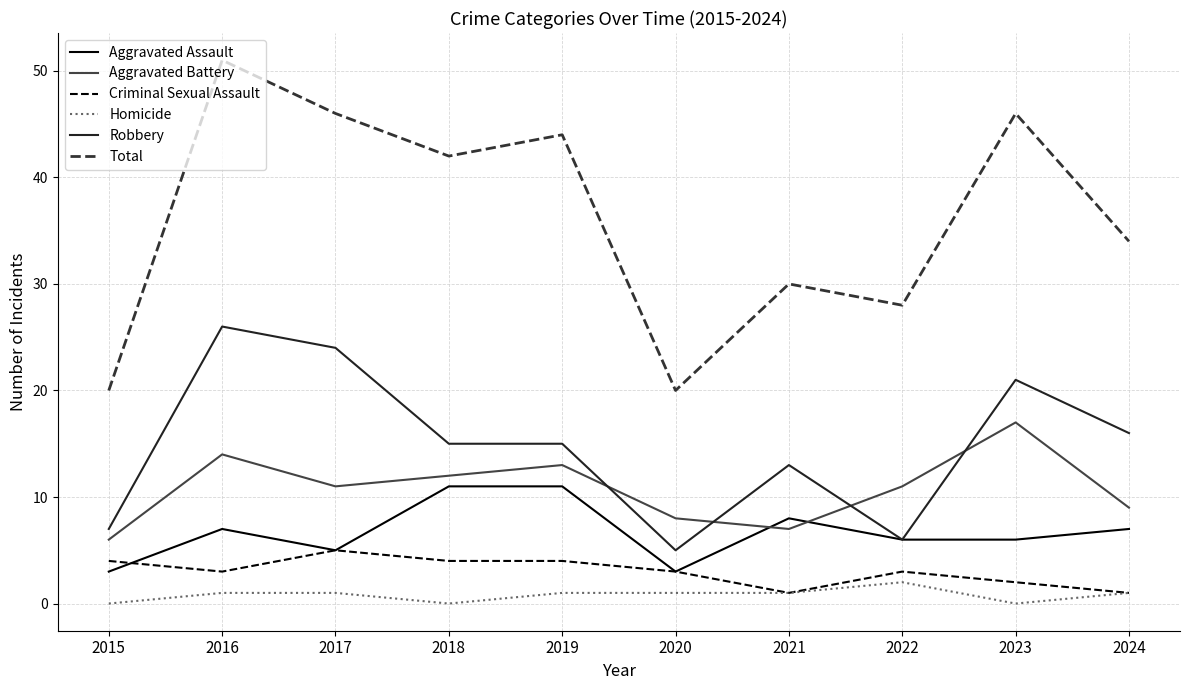

List the series in order of their peak value, highest first.

Total, Robbery, Aggravated Battery, Aggravated Assault, Criminal Sexual Assault, Homicide